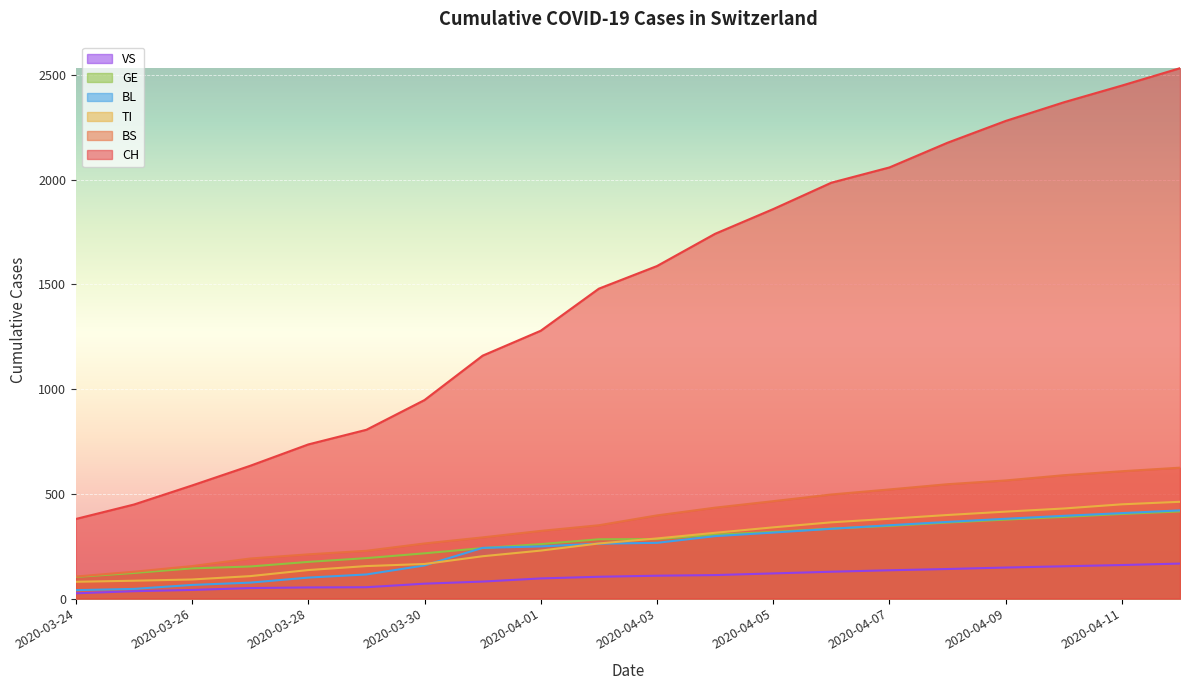

True or false: CH and GE intersect in this chart.

False